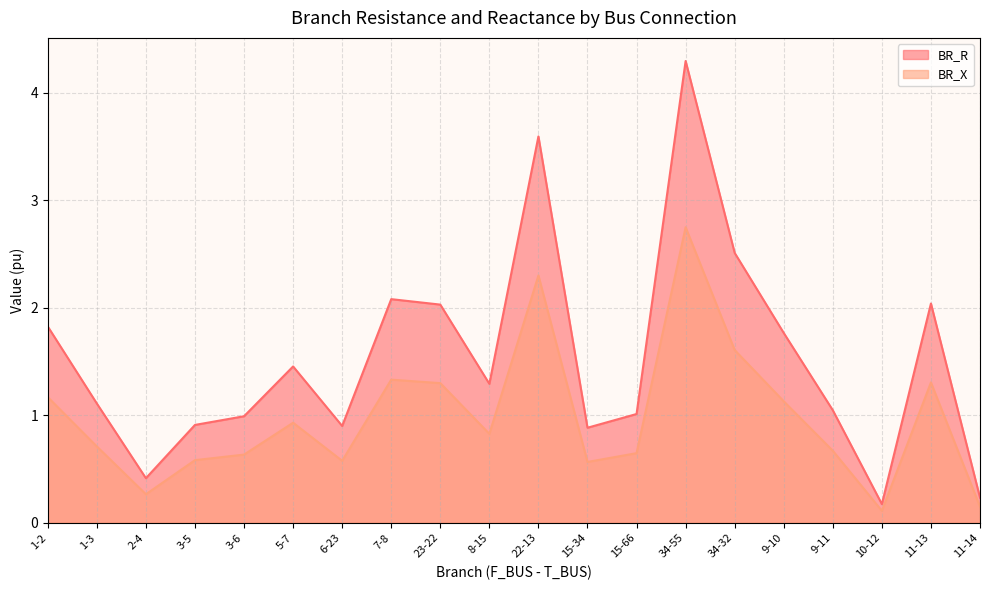

How many lines are shown in the chart?

2